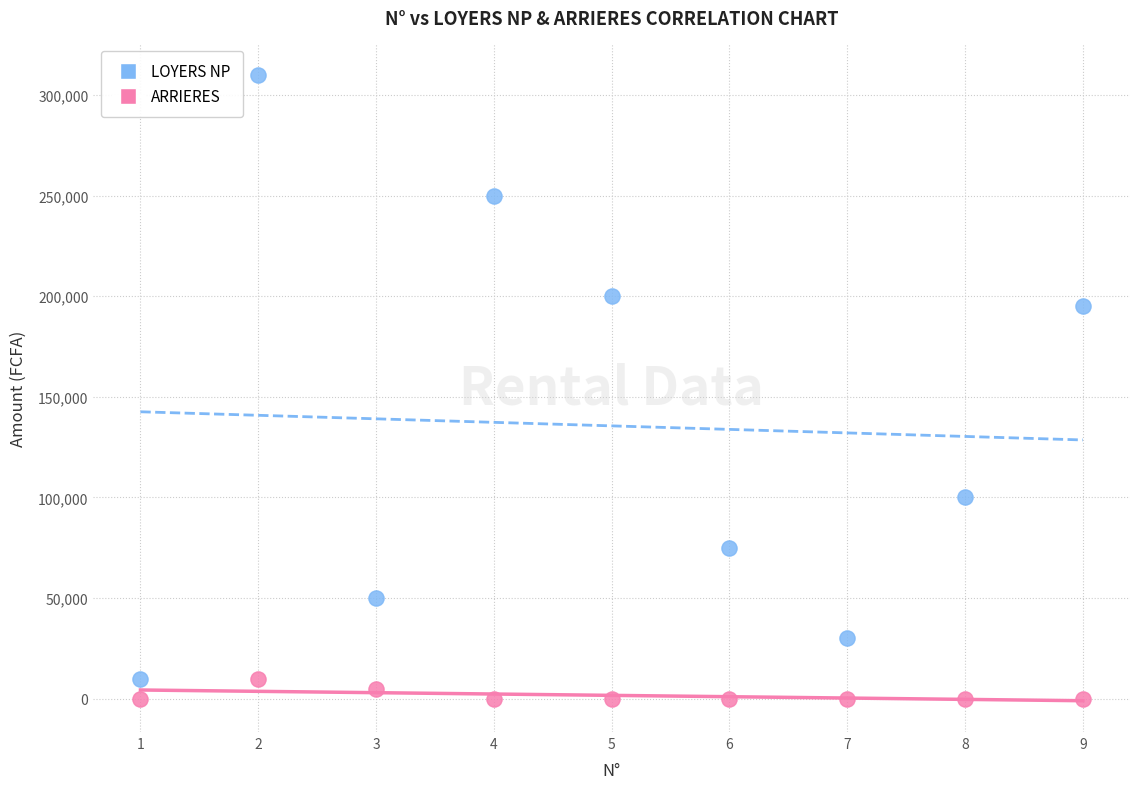

What are all the series names shown in the legend?

LOYERS NP, ARRIERES